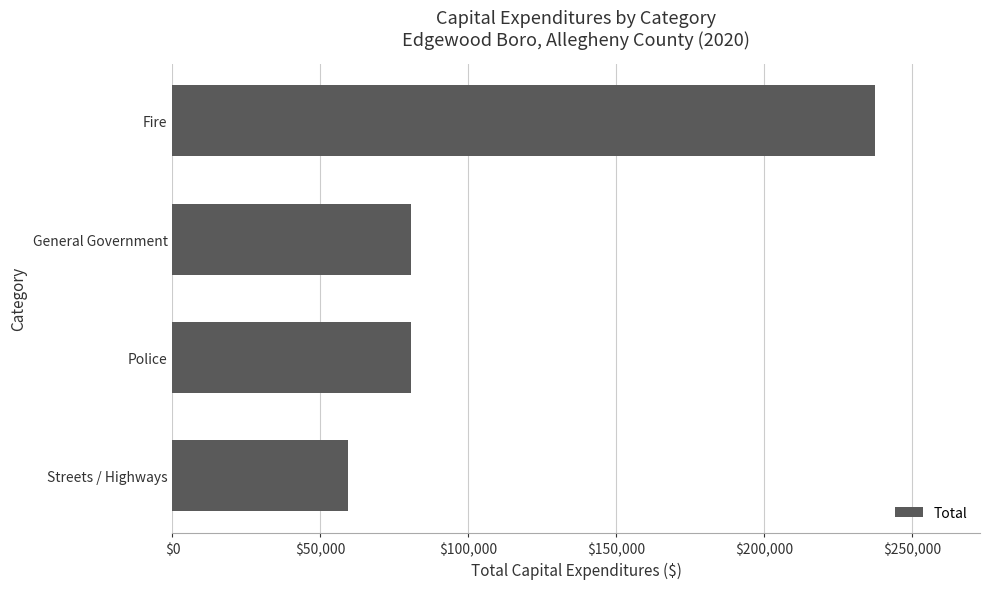

Approximately how many times larger is the value at Police compared to Fire?

0.3